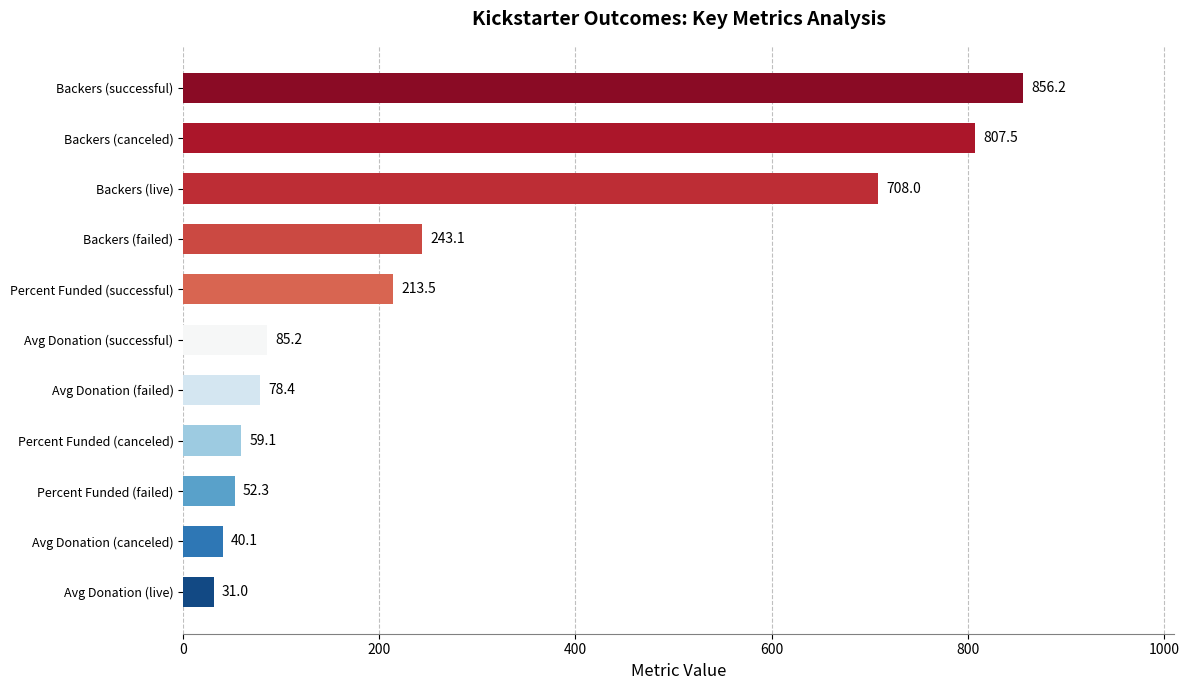

How many bars are there in total?

11